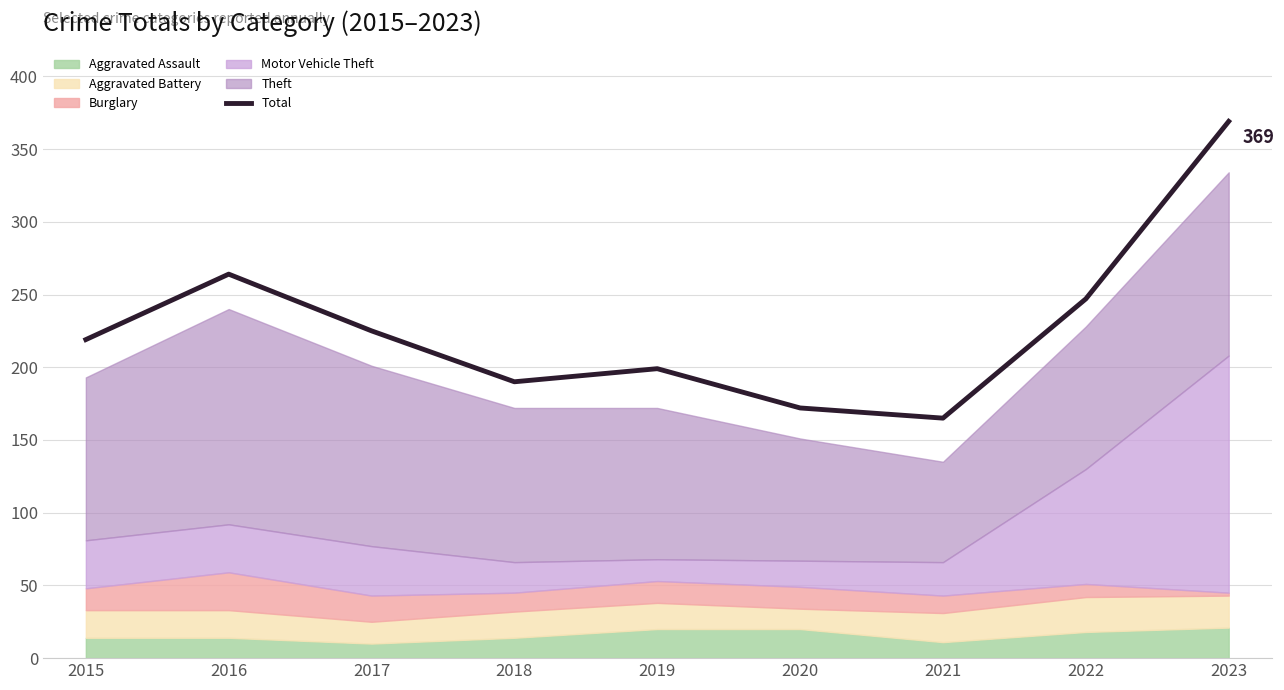

At which category does the chart reach its peak across all series?

2023